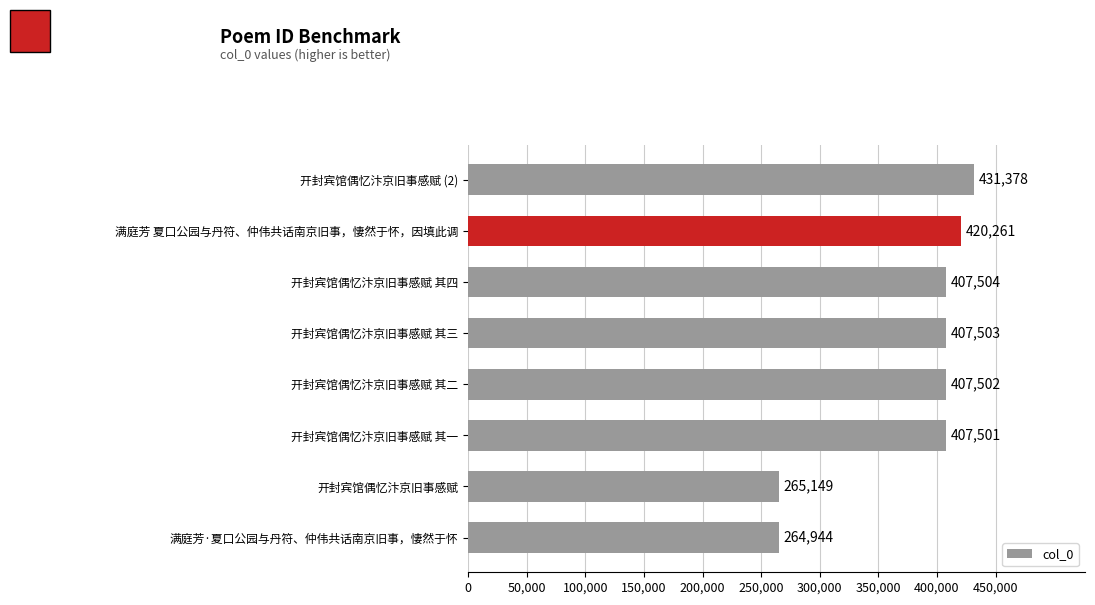

At which category does the chart reach its minimum across all series?

满庭芳·夏口公园与丹符、仲伟共话南京旧事，悽然于怀